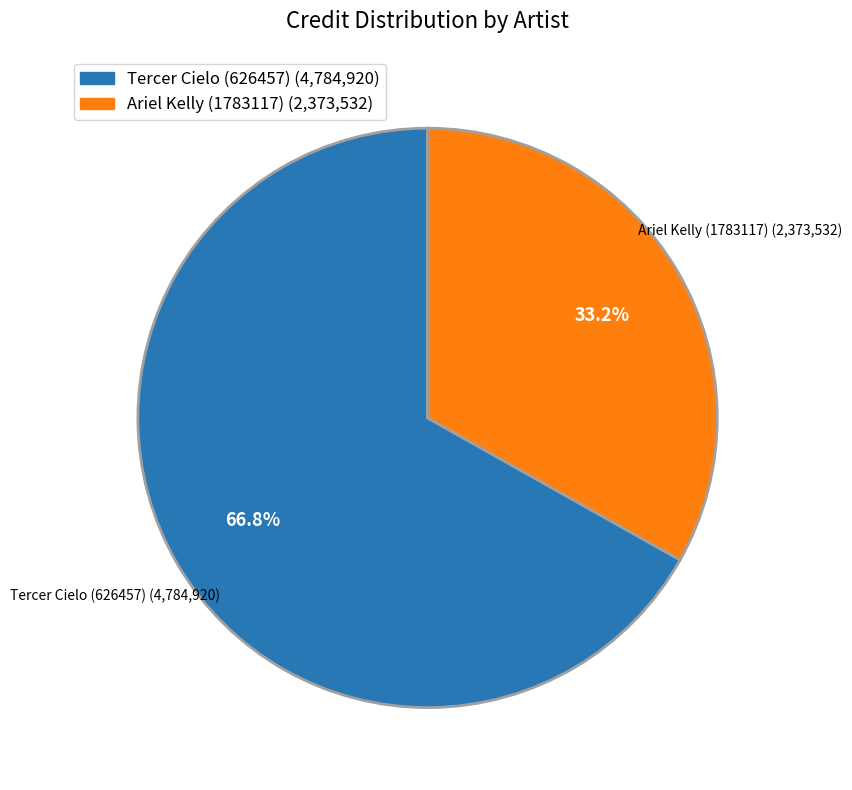

Which slice is the largest?

Tercer Cielo (626457)